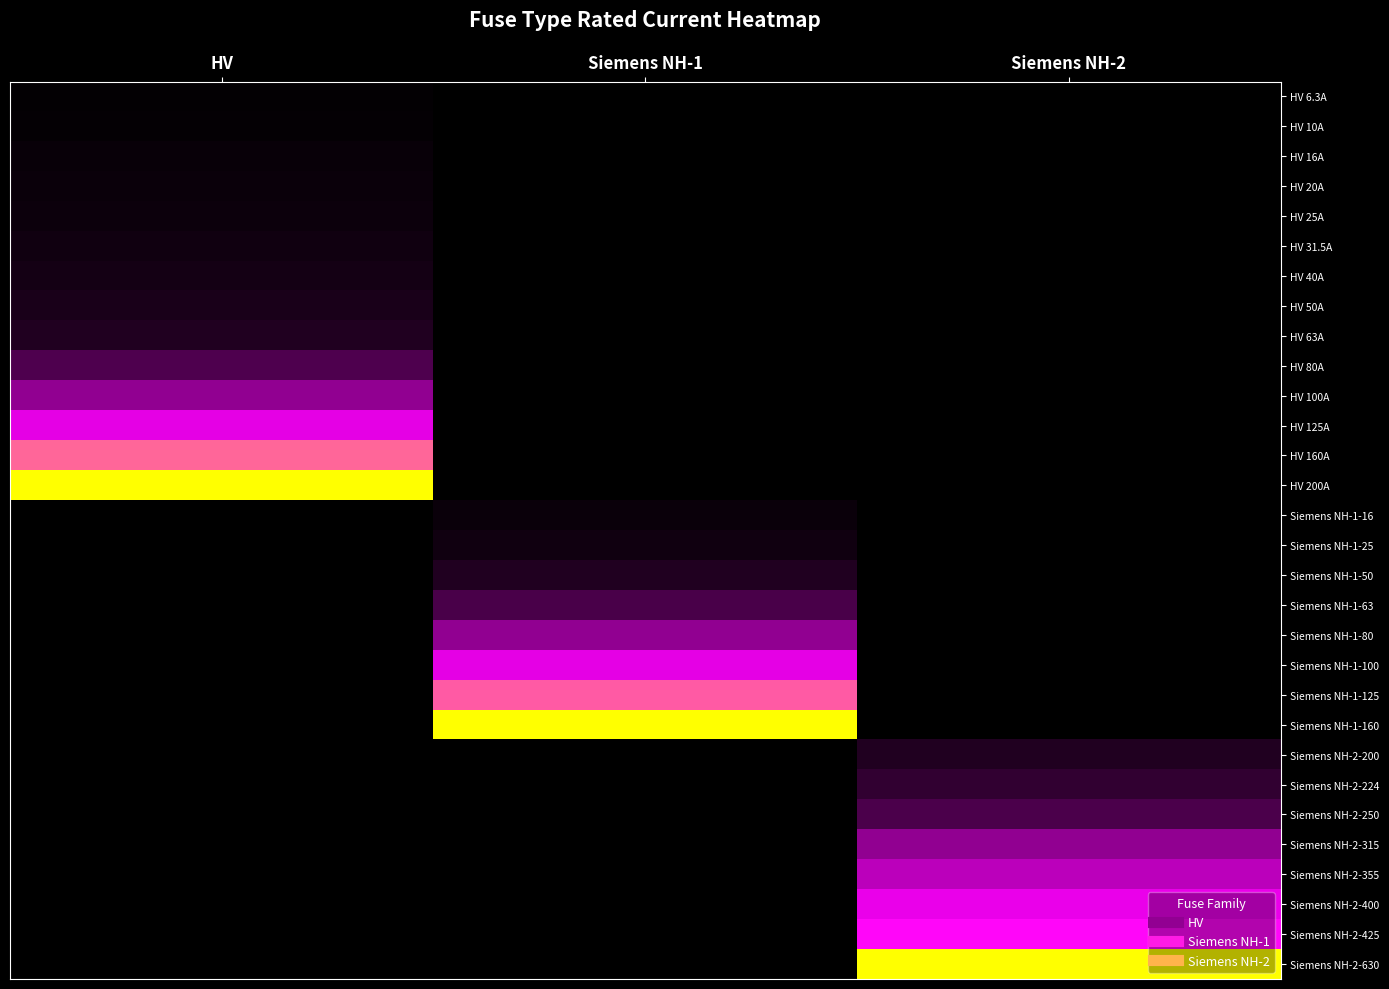

Which label corresponds to the smallest value in the chart?

Siemens NH-1